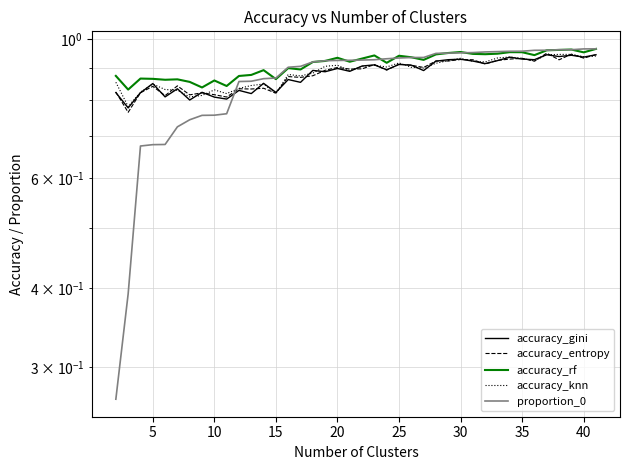

What is the approximate value of accuracy_rf at 20?

0.9